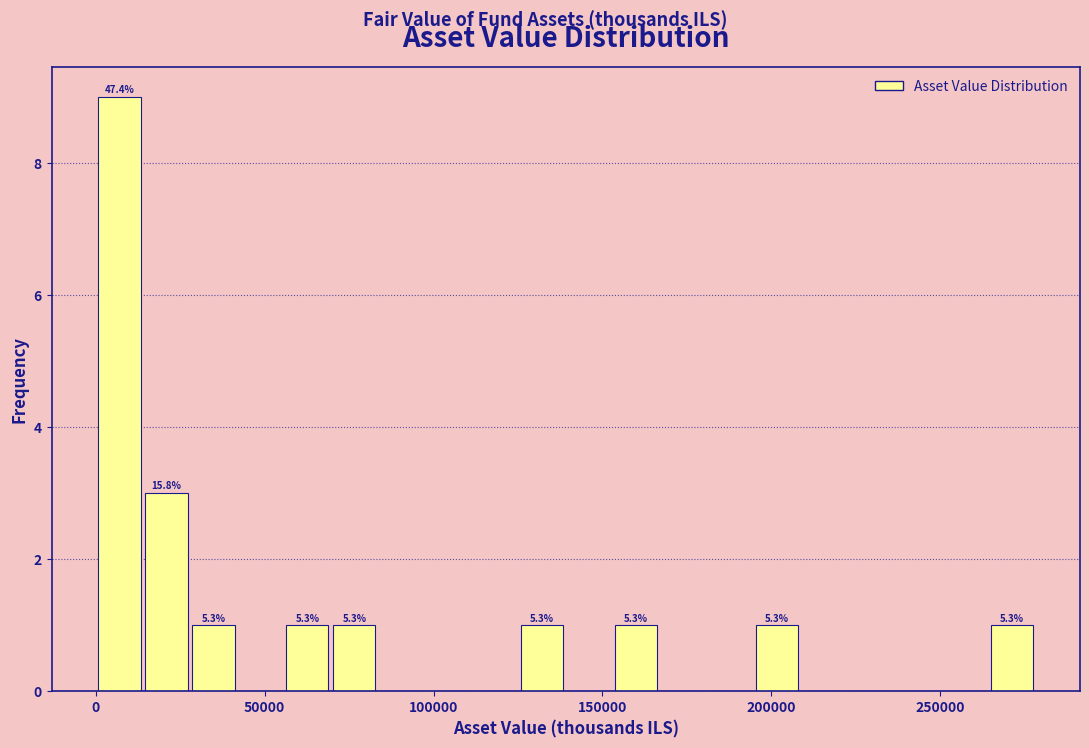

Read against the x-axis, roughly where is the centre of the tallest bar?

5000